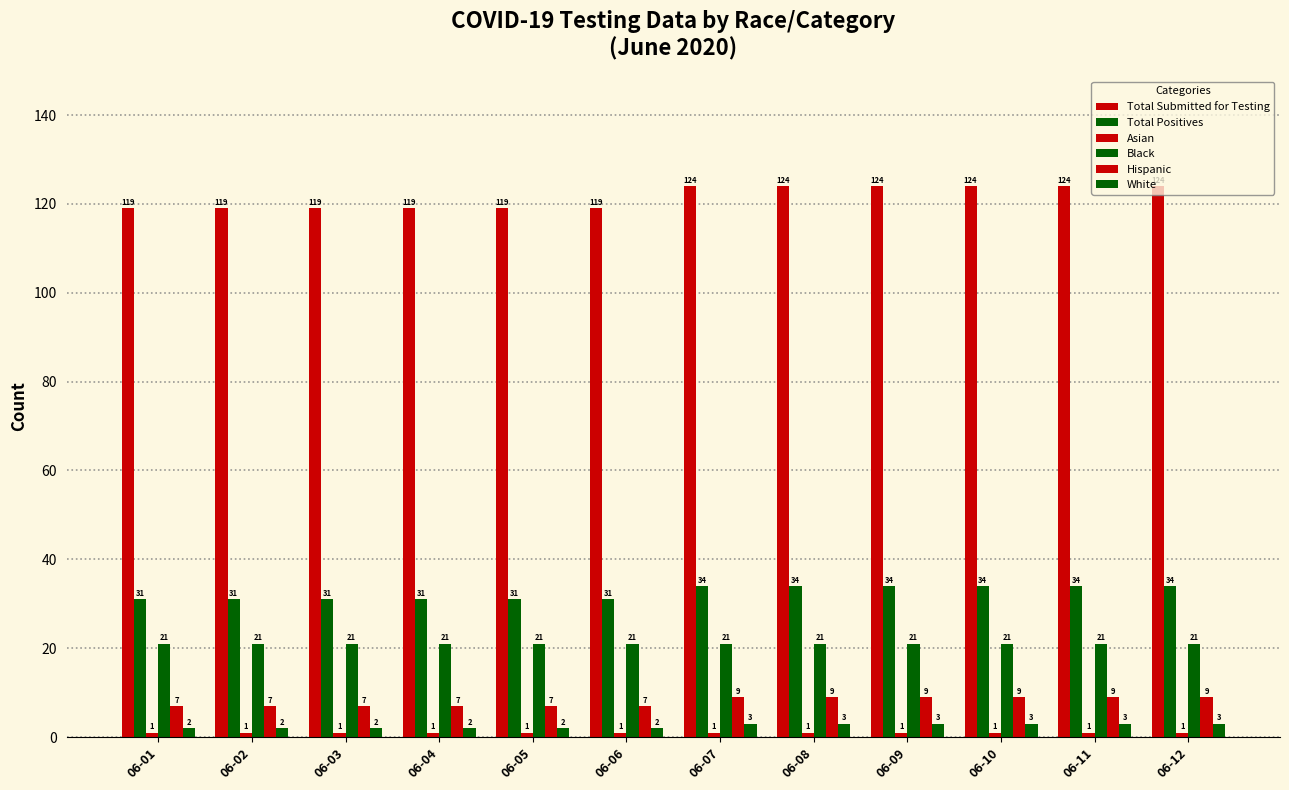

Count the number of data series in this chart.

6